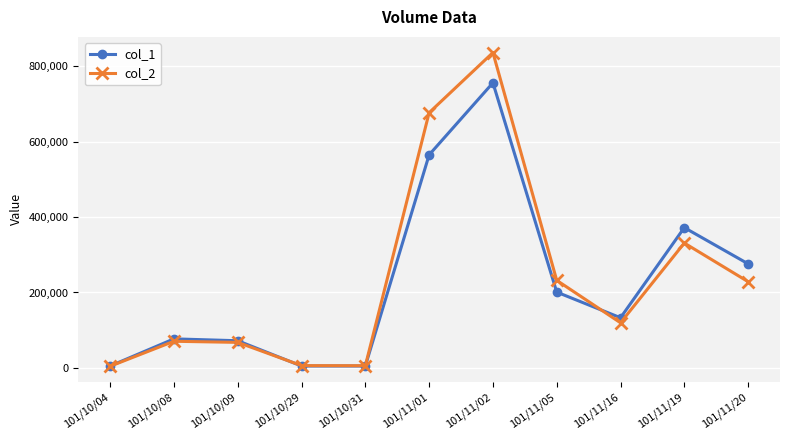

What is the lowest value of the col_2 series?

4400